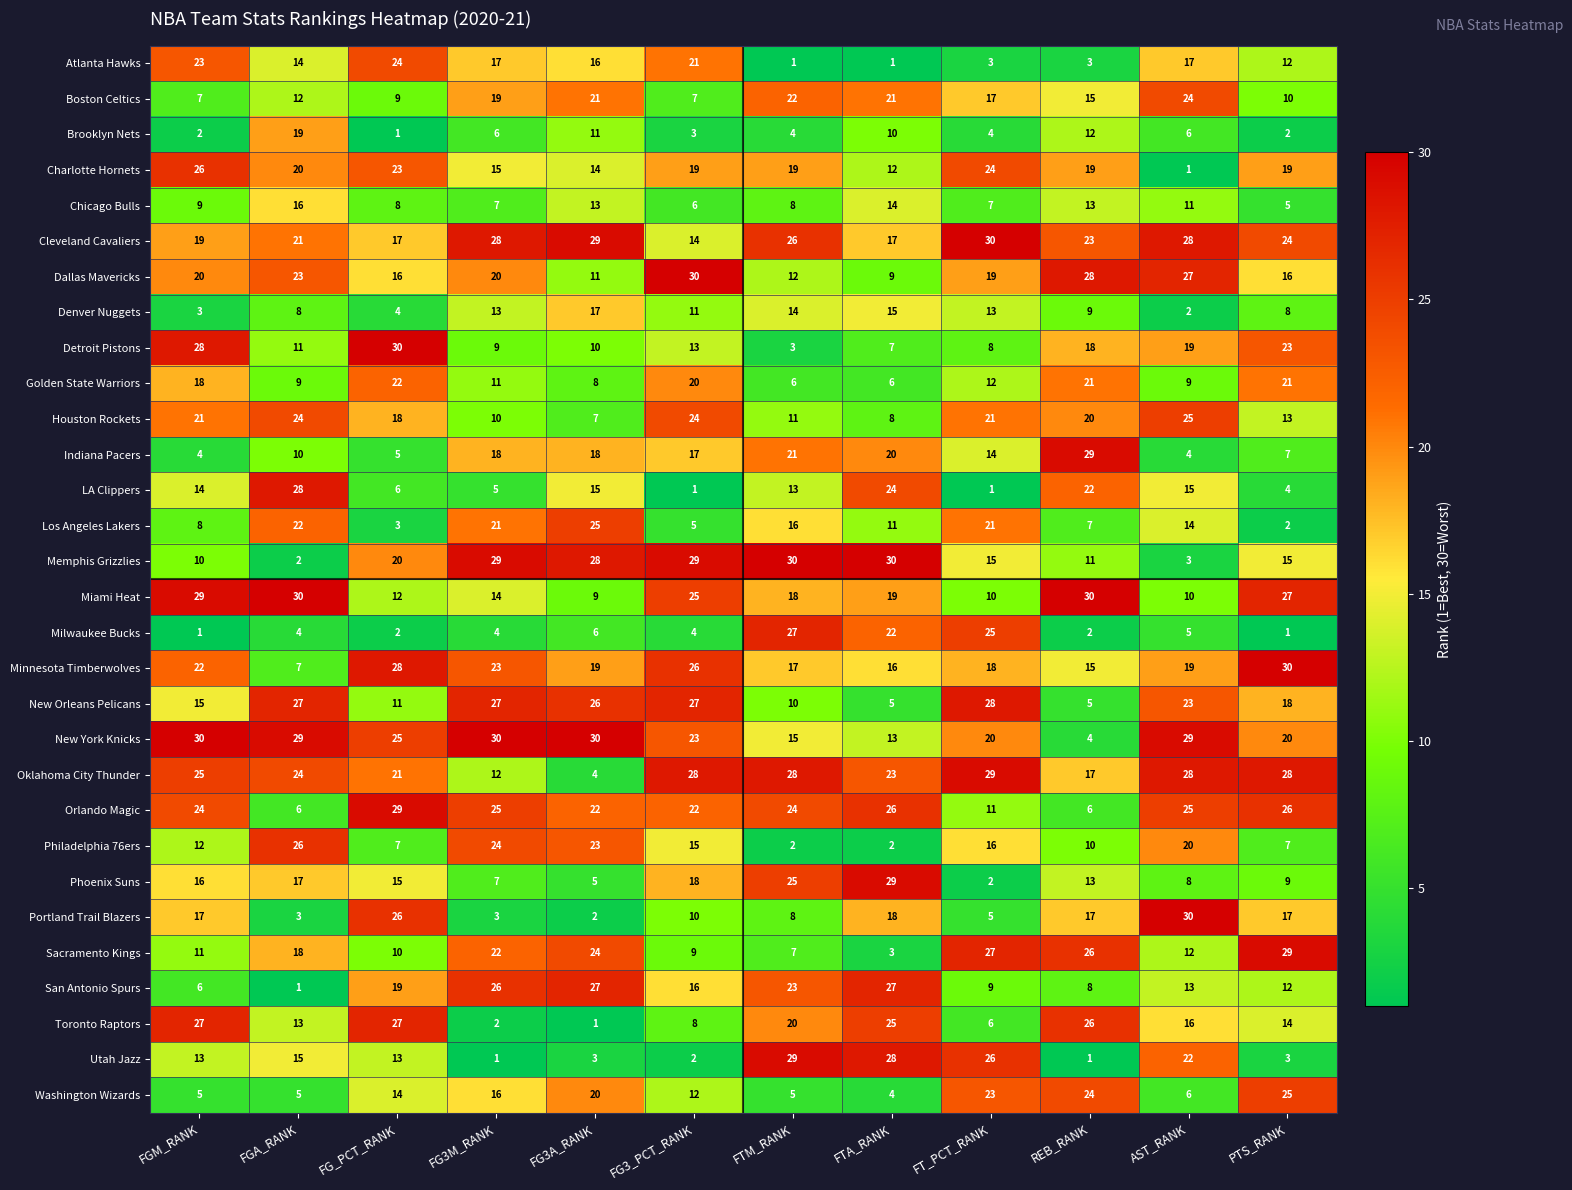

The value of New York Knicks at FT_PCT_RANK is 20. True or false?

True